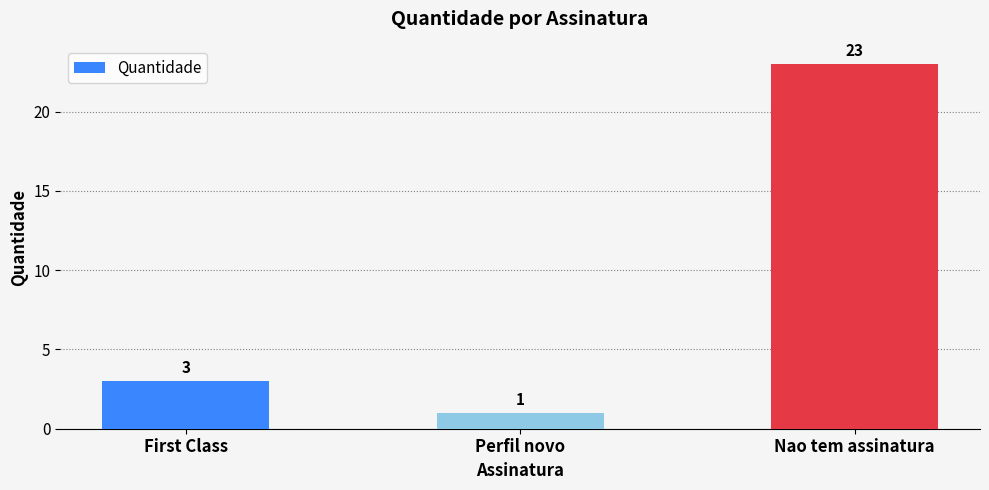

The chart shows a value of 0 at Perfil novo. True or false?

False